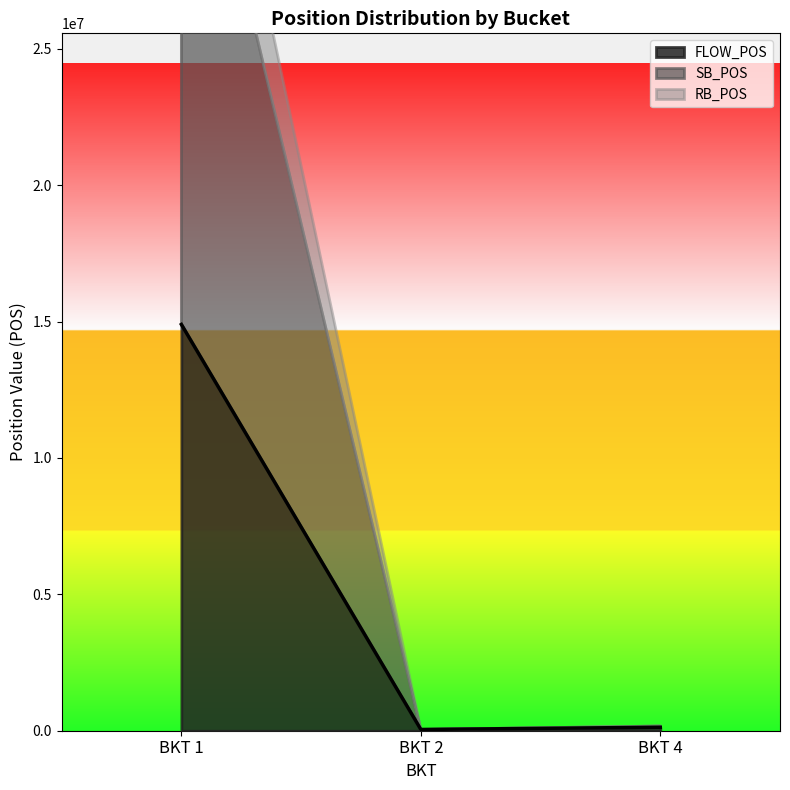

Which category has the highest value in the FLOW_POS series?

BKT 1